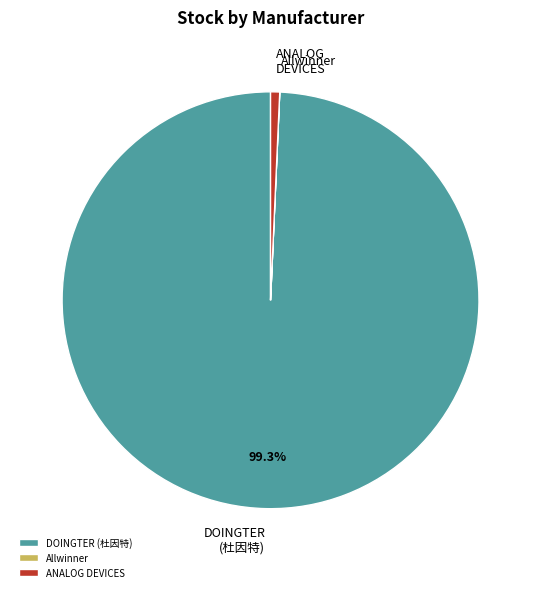

Which category has the biggest portion of the pie?

DOINGTER (杜因特)